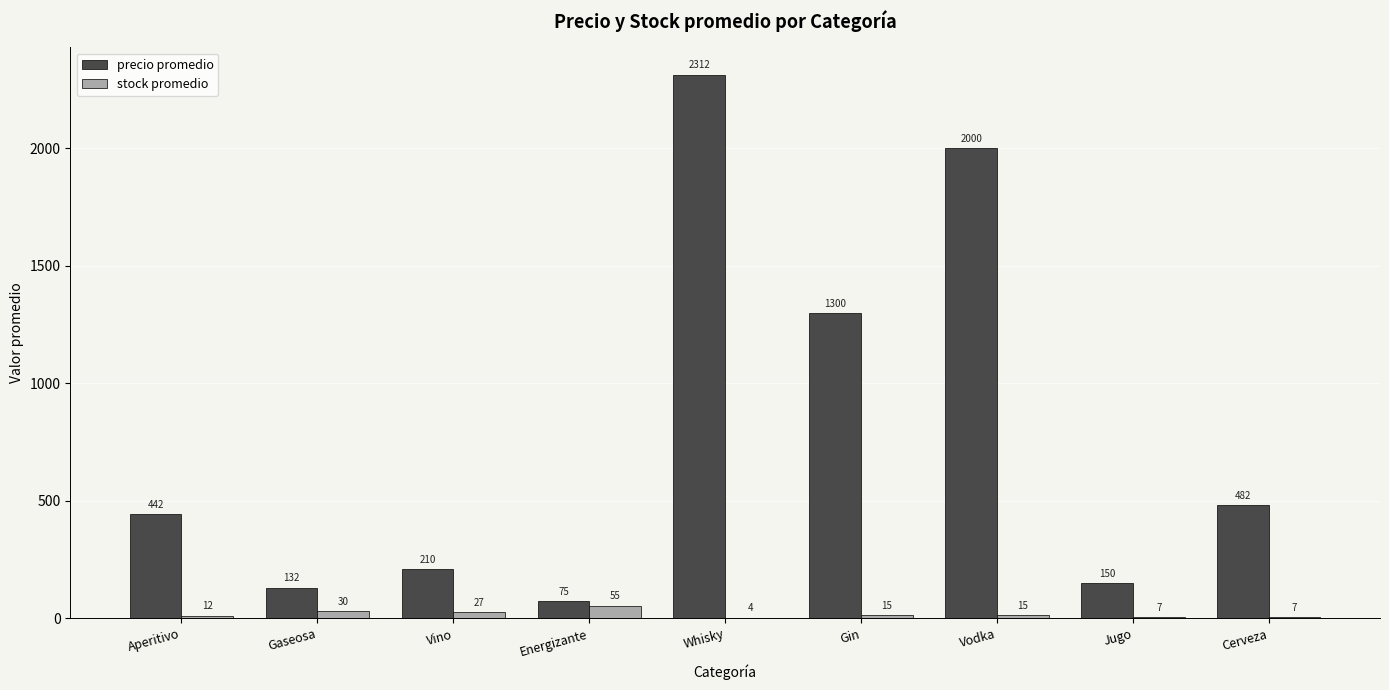

What is the difference between the precio promedio values at Whisky and Jugo?

2162.5